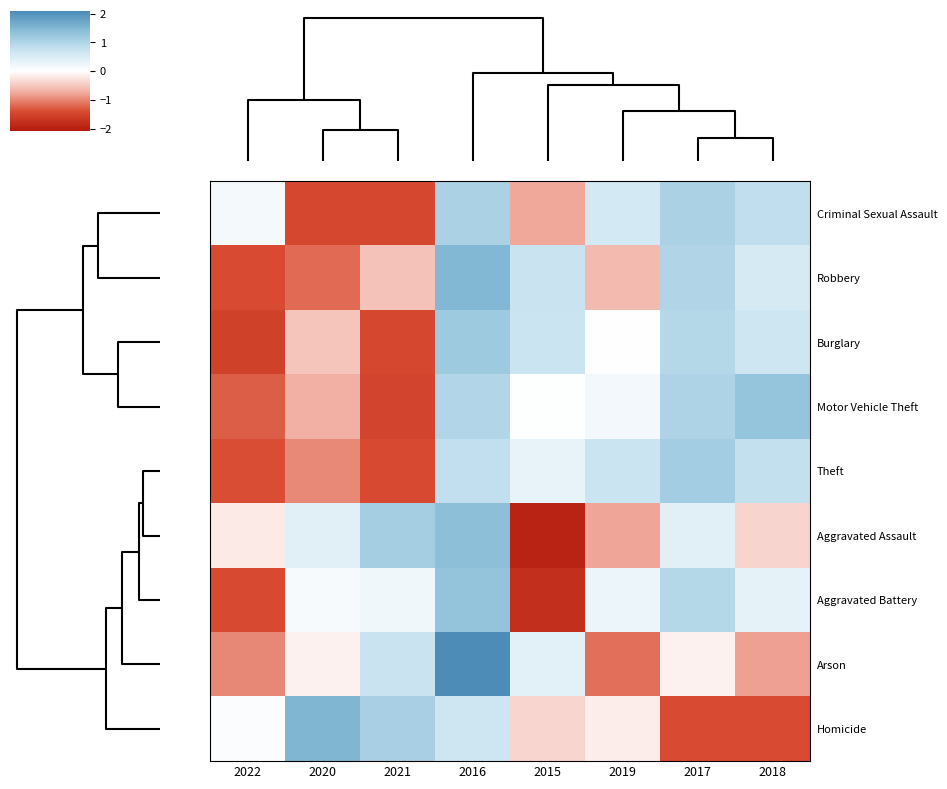

Which series has the widest spread of values?

Aggravated Assault